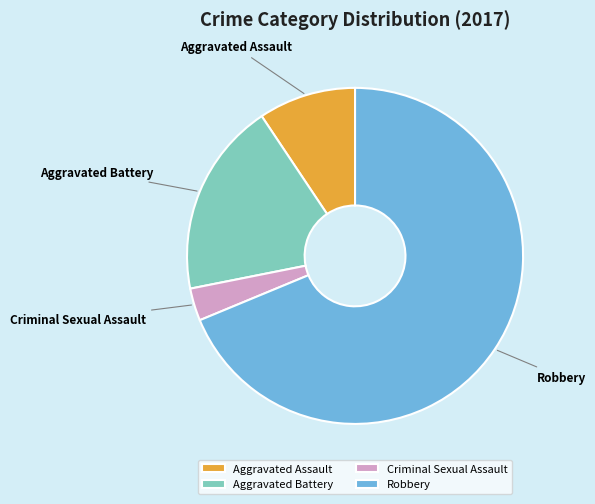

Is there any slice that represents more than half of the pie?

Yes